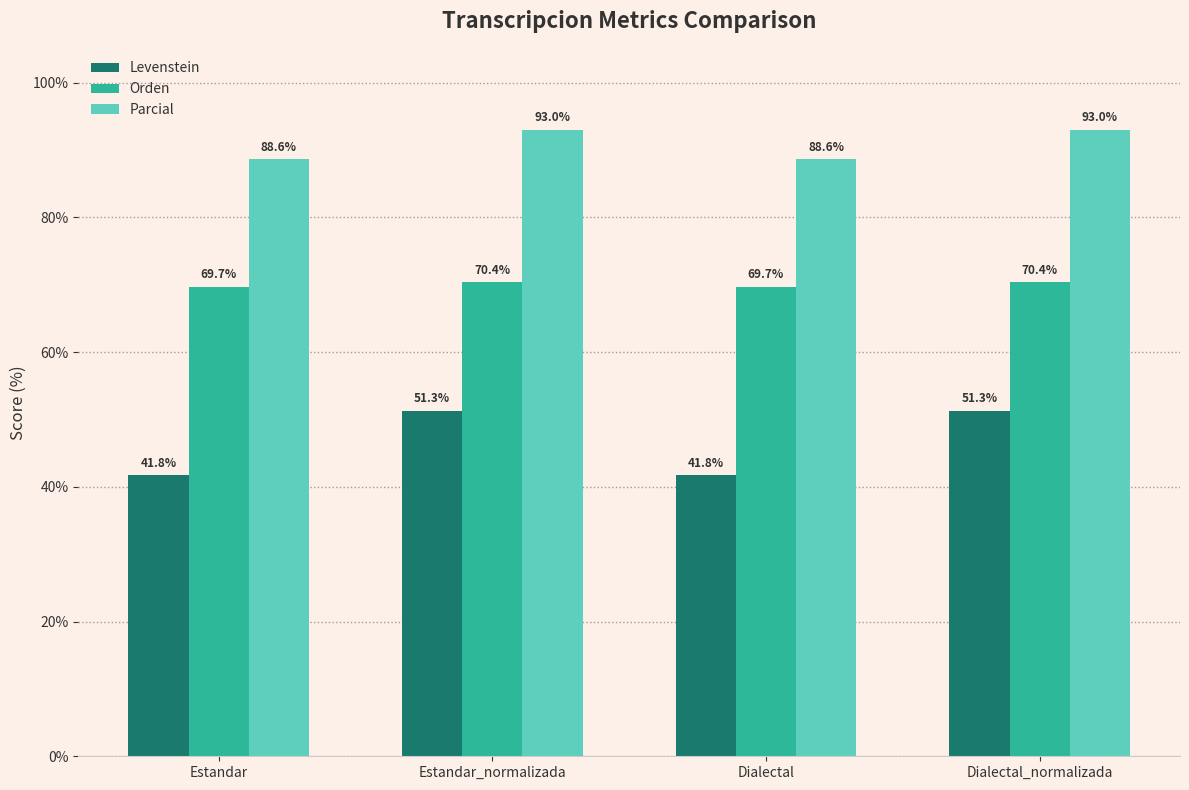

Count the number of data series in this chart.

3